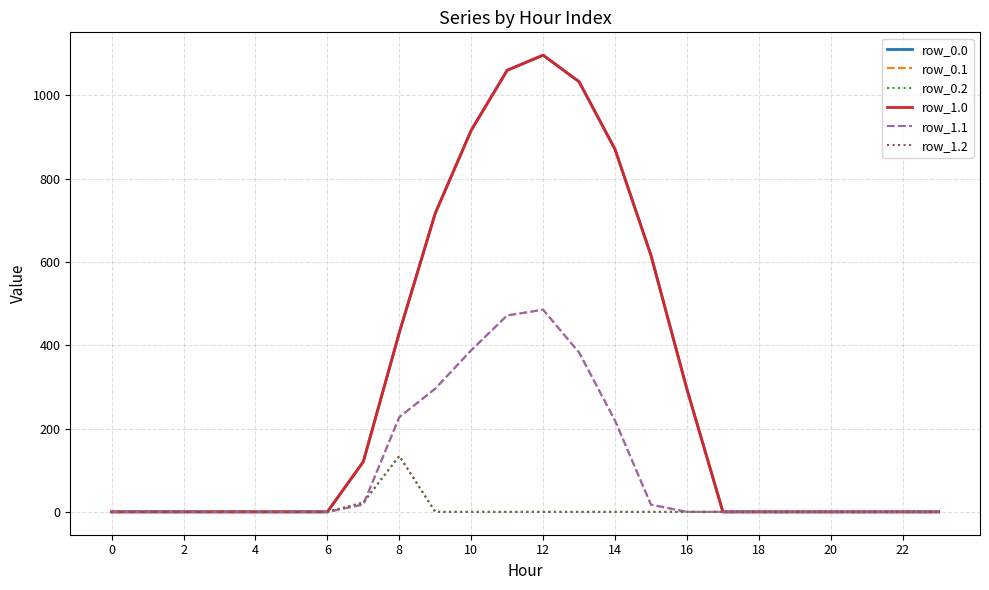

Does the chart display data point markers on the line(s)?

No